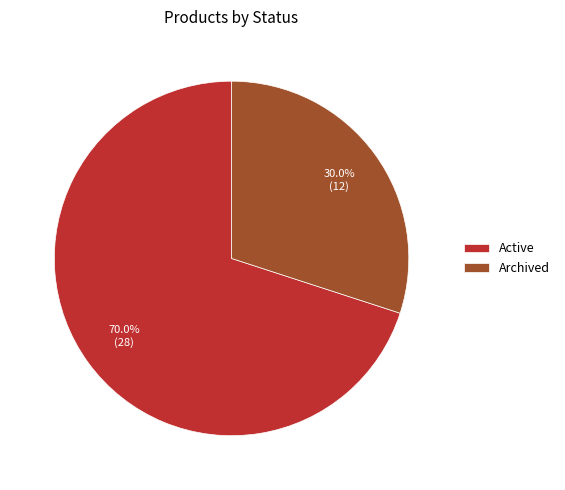

Combined, what portion of the pie is Archived and Active?

100.0%